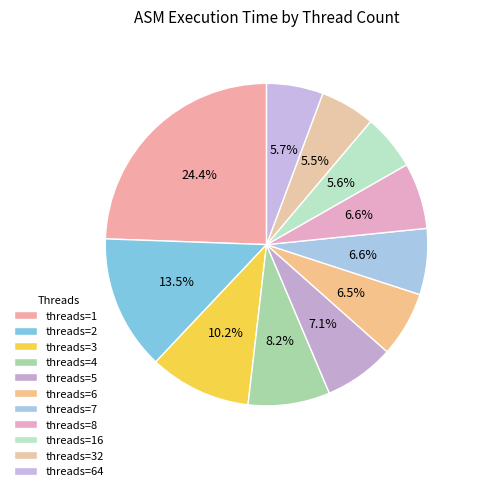

How many slices are in this pie chart?

11